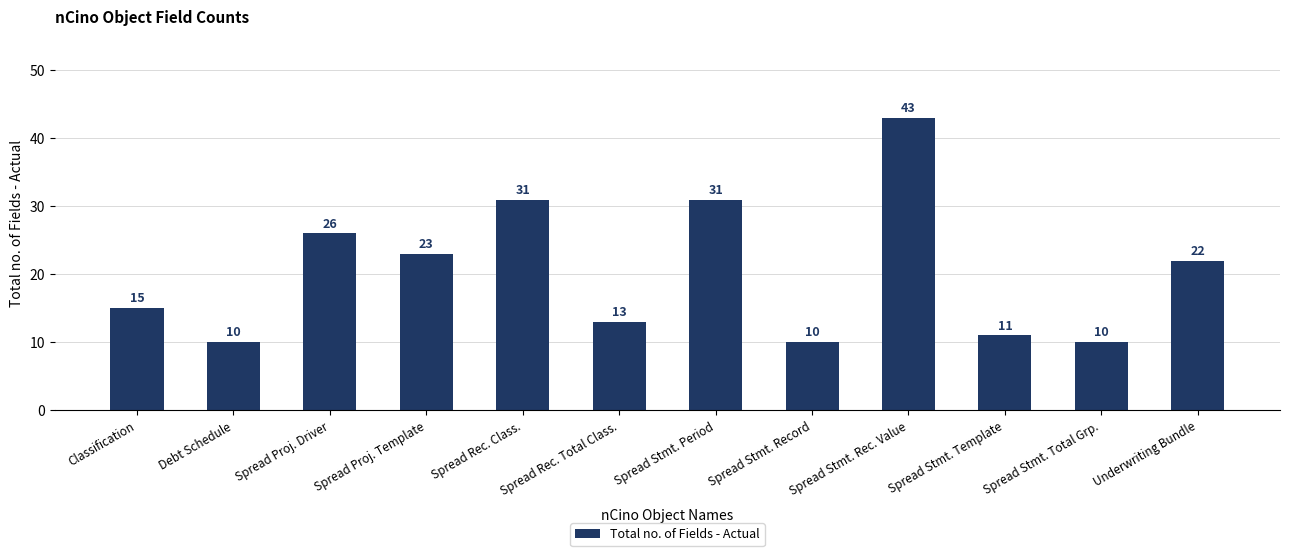

What is the smallest value displayed?

10